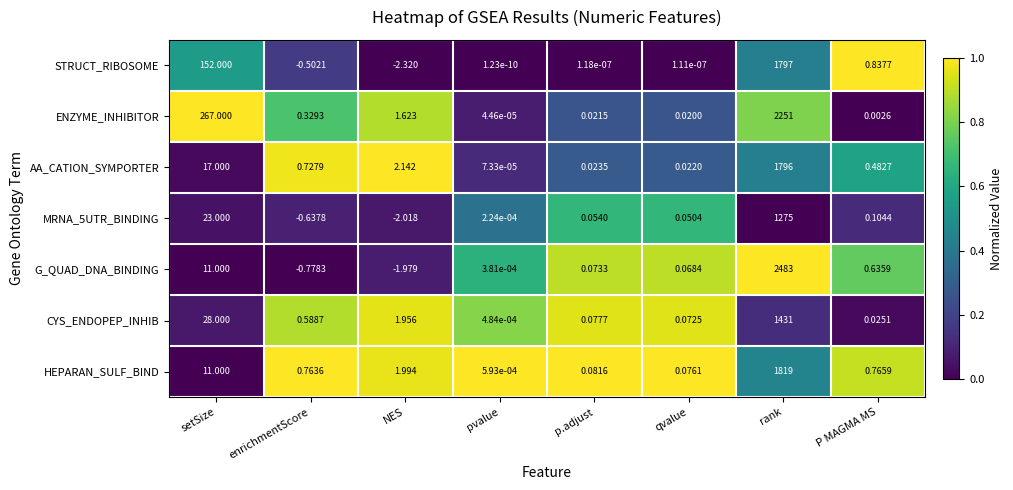

At which label is STRUCT_RIBOSOME closest to 897?

setSize